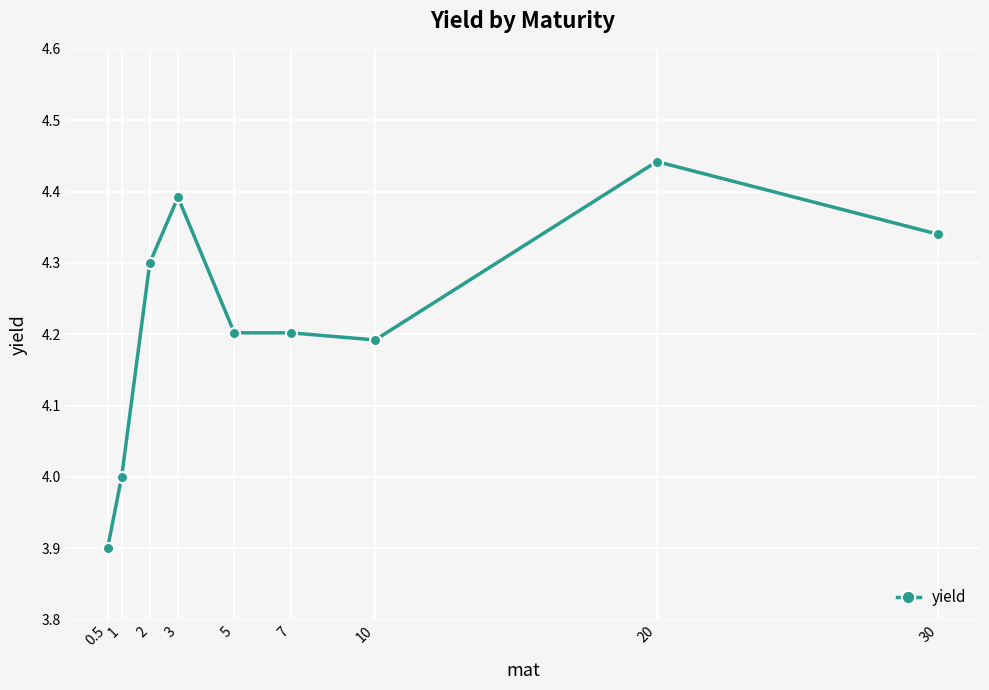

What is the sum of the values at 1 and 0.5?

7.9